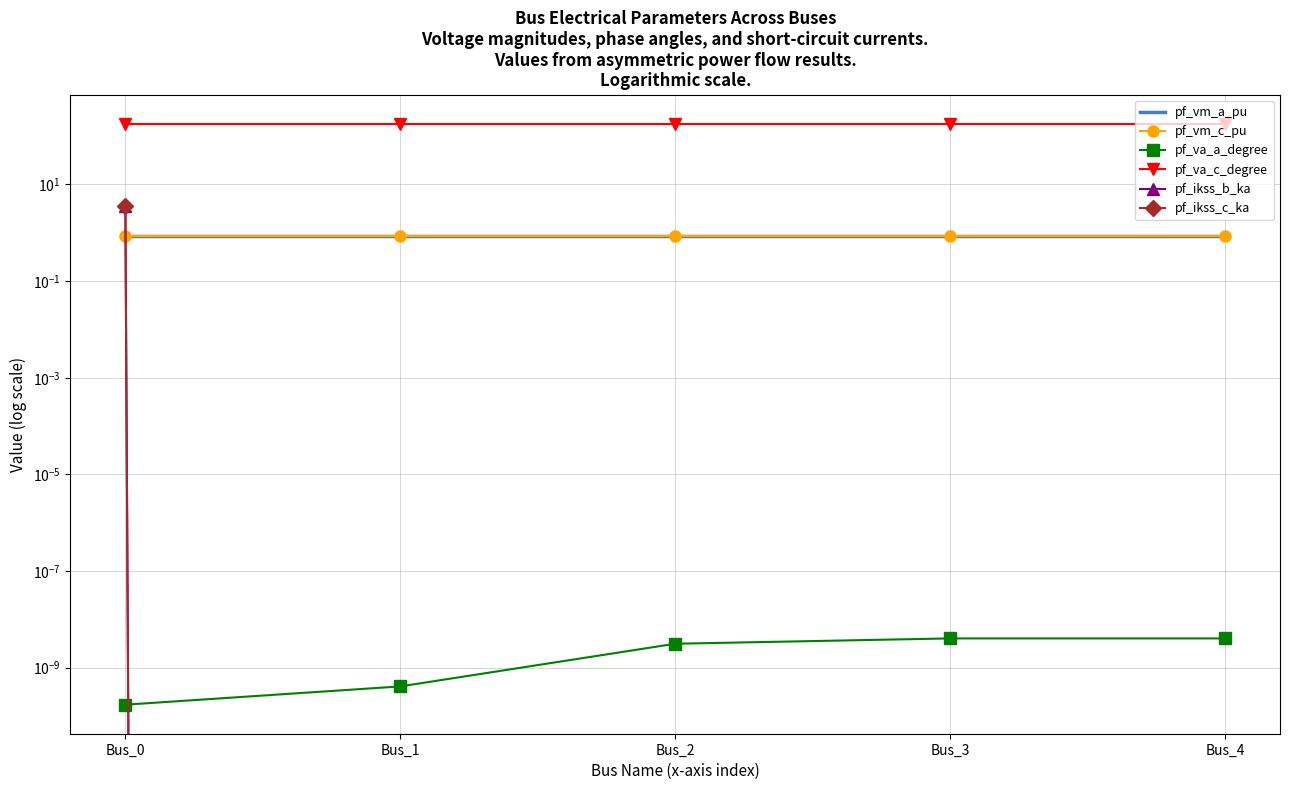

The pf_vm_a_pu series shows 1.4 at Bus_3. True or false?

False